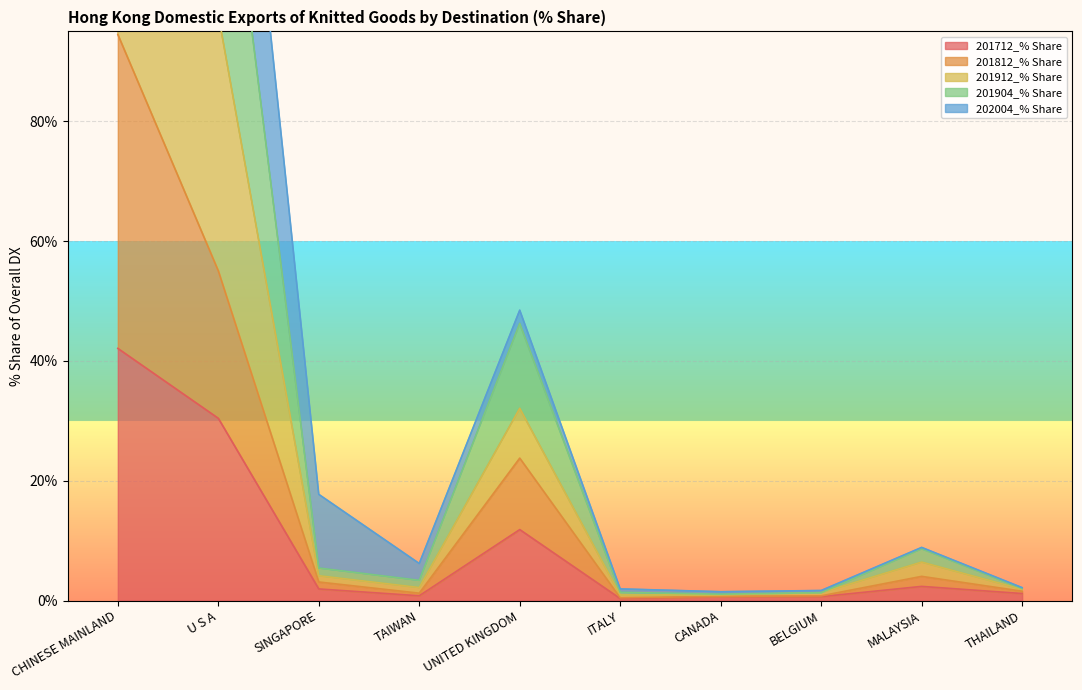

At which label is 201712_% Share closest to 21?

UNITED KINGDOM